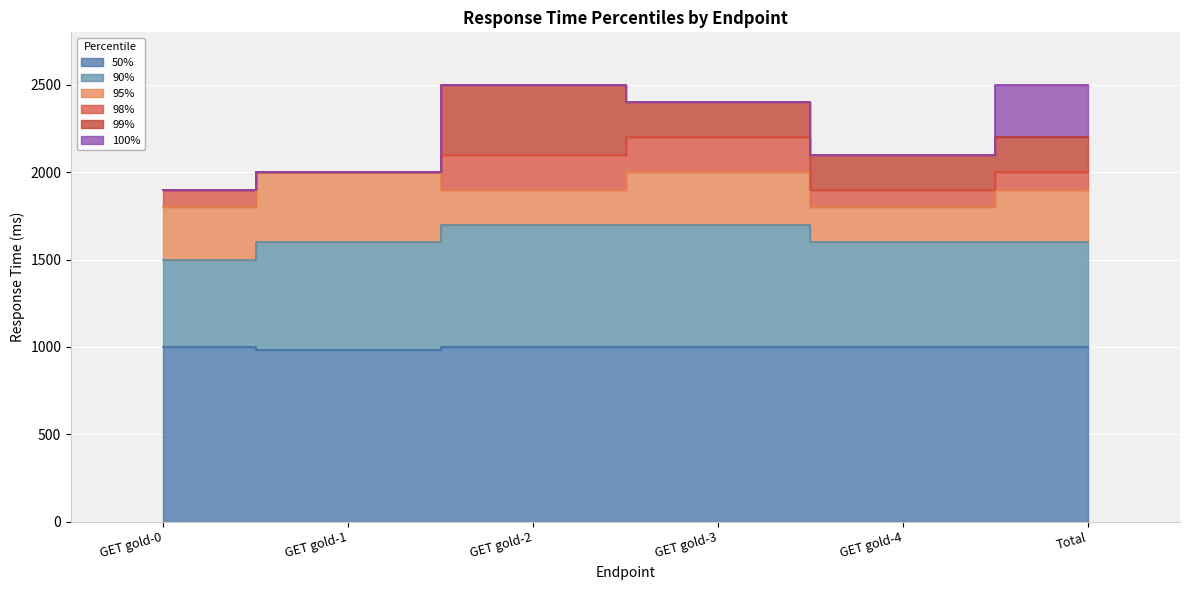

Reading left to right, what are all the values shown in this chart?

50%: 1000	980	1000	1000	1000	1000
90%: 1500	1600	1700	1700	1600	1600
95%: 1800	2000	1900	2000	1800	1900
98%: 1900	2000	2100	2200	1900	2000
99%: 1900	2000	2500	2400	2100	2200
100%: 1900	2000	2500	2400	2100	2500